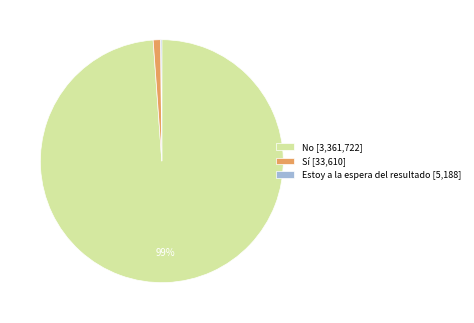

Do No and Sí together represent more than half of the pie?

Yes